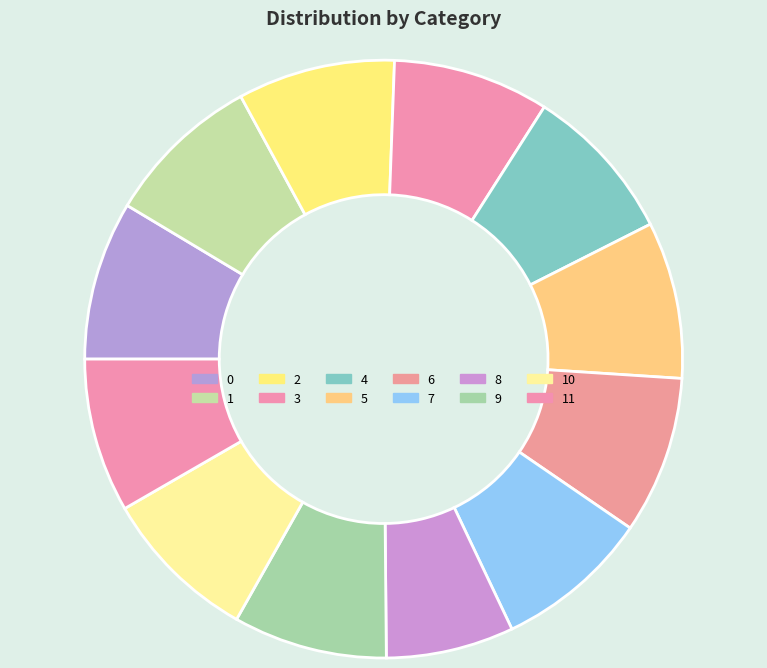

How many segments does this pie chart have?

12